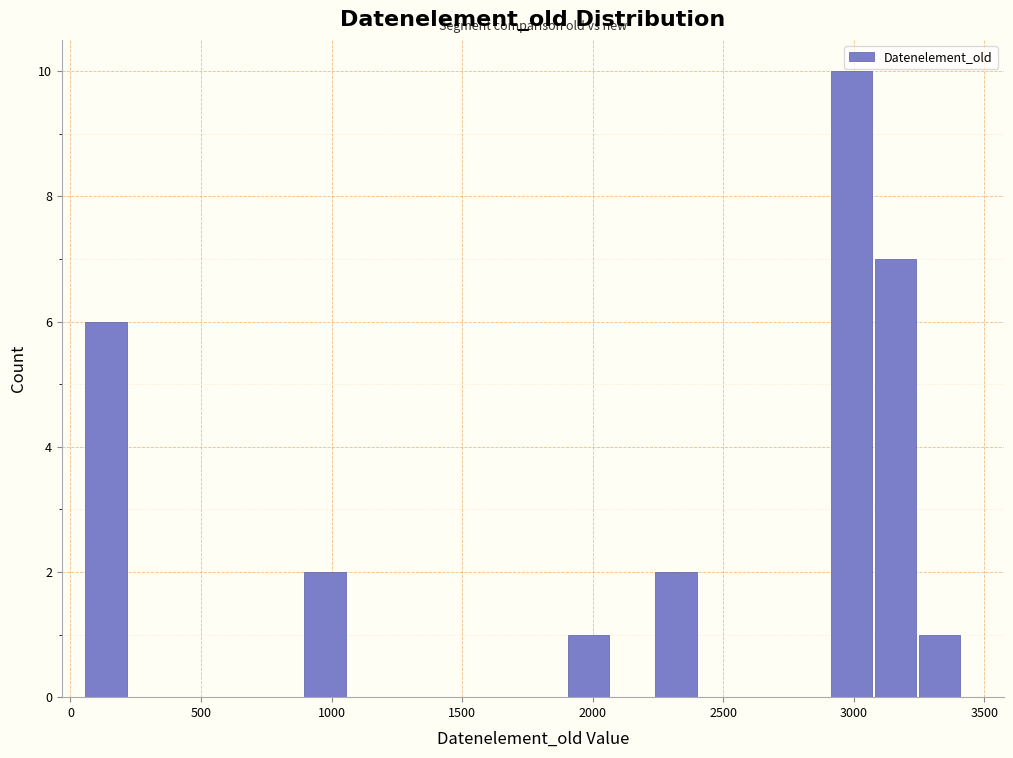

Around what value on the x-axis is the tallest bar? Give the approximate position of its centre, as read against the axis.

3000